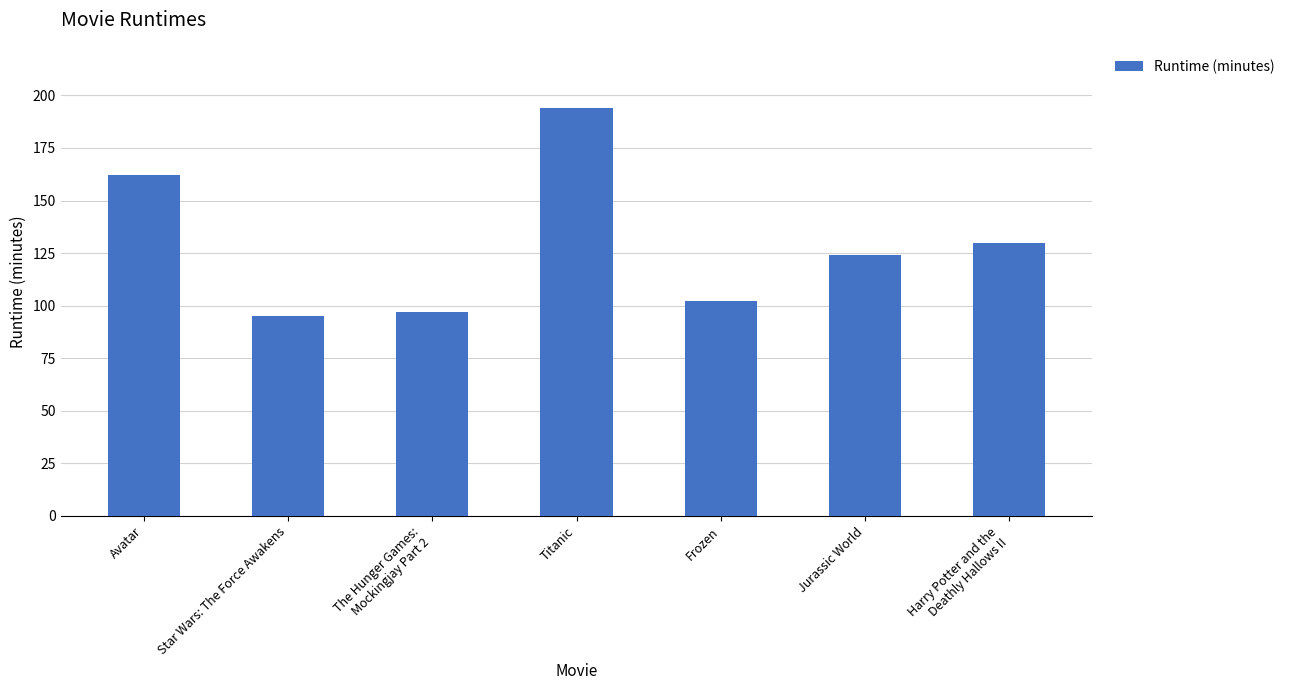

Is it true that the value at Harry Potter and the
Deathly Hallows II is 31?

False